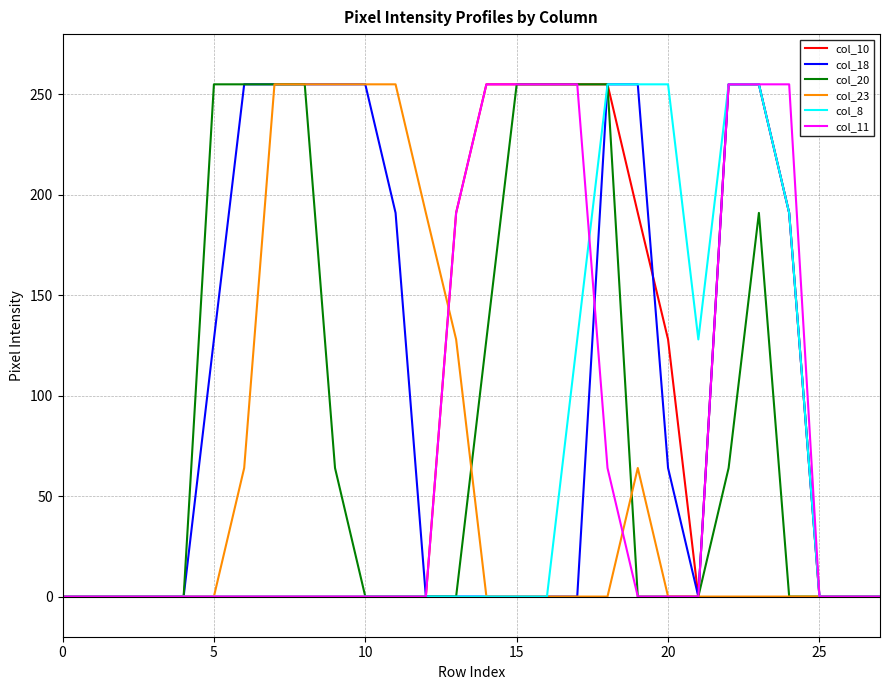

What is the greatest value displayed?

255